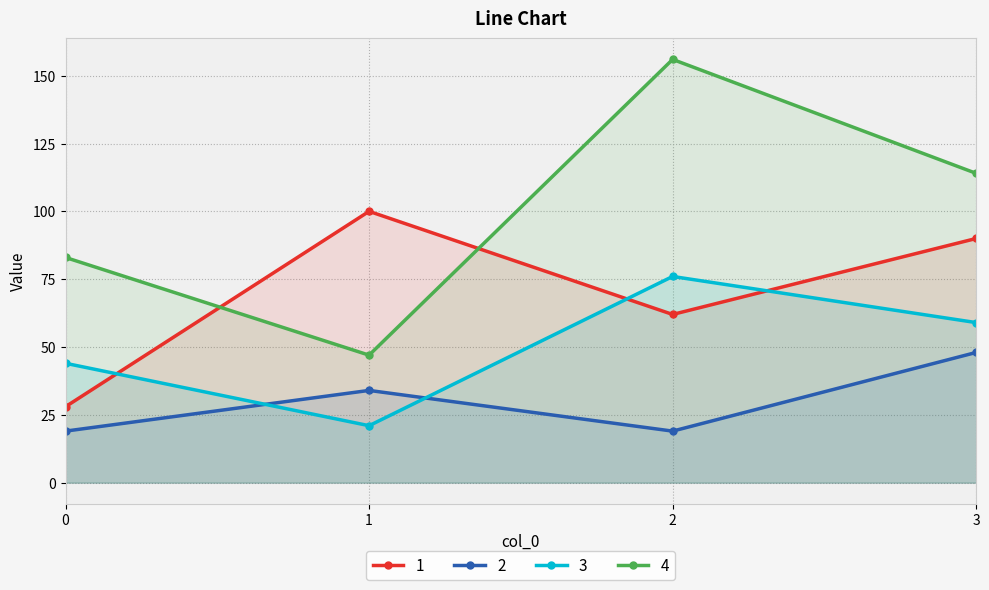

The 3 series shows 20 at 0. True or false?

False